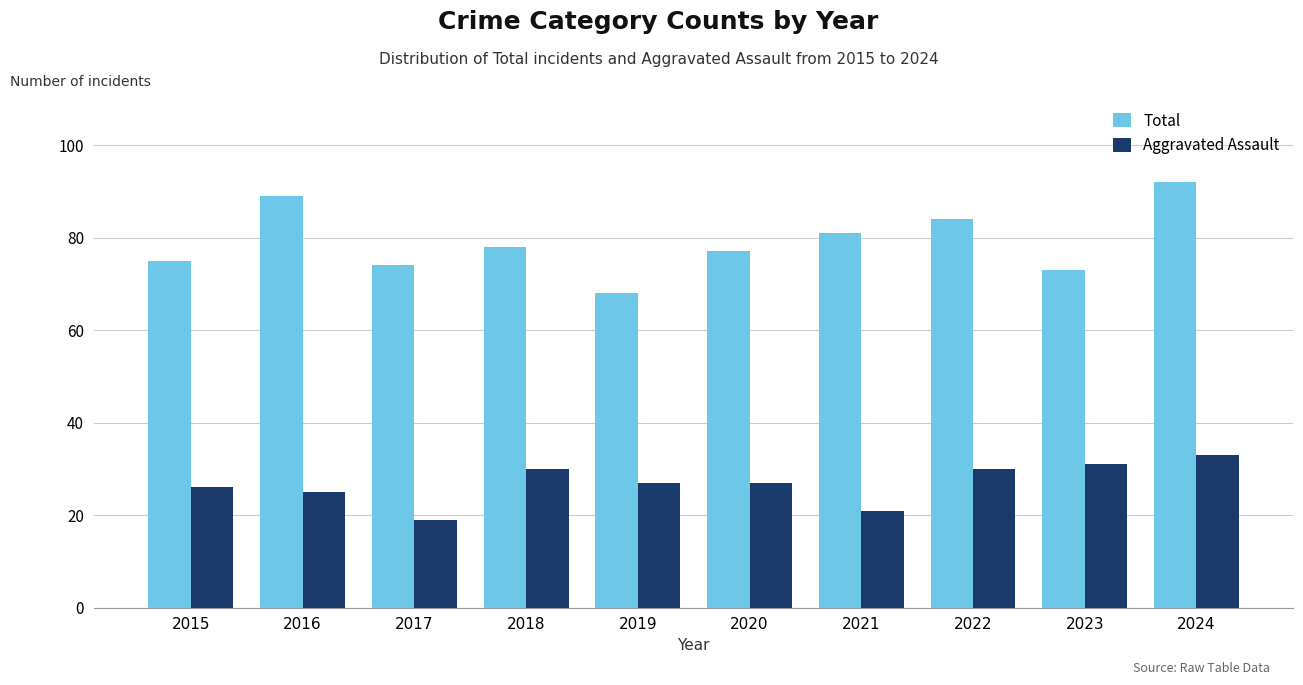

What is the difference between the highest and lowest values at 2017?

55